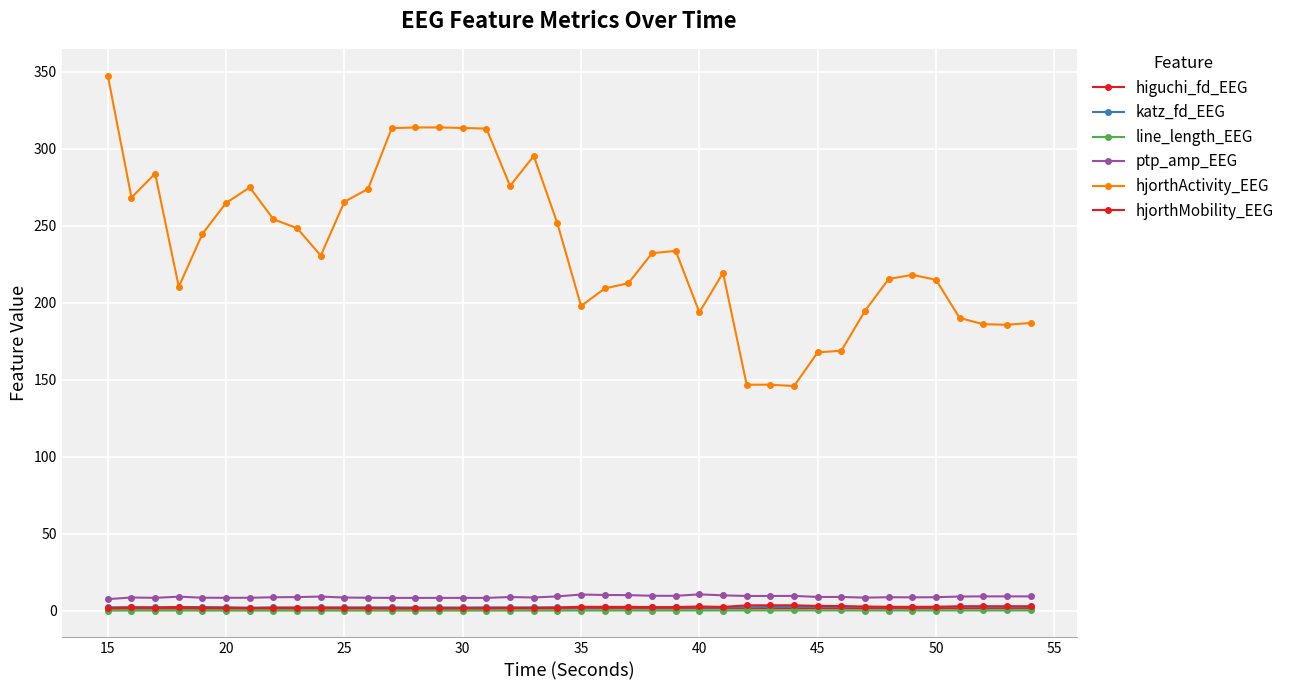

True or false: hjorthActivity_EEG and higuchi_fd_EEG intersect in this chart.

False